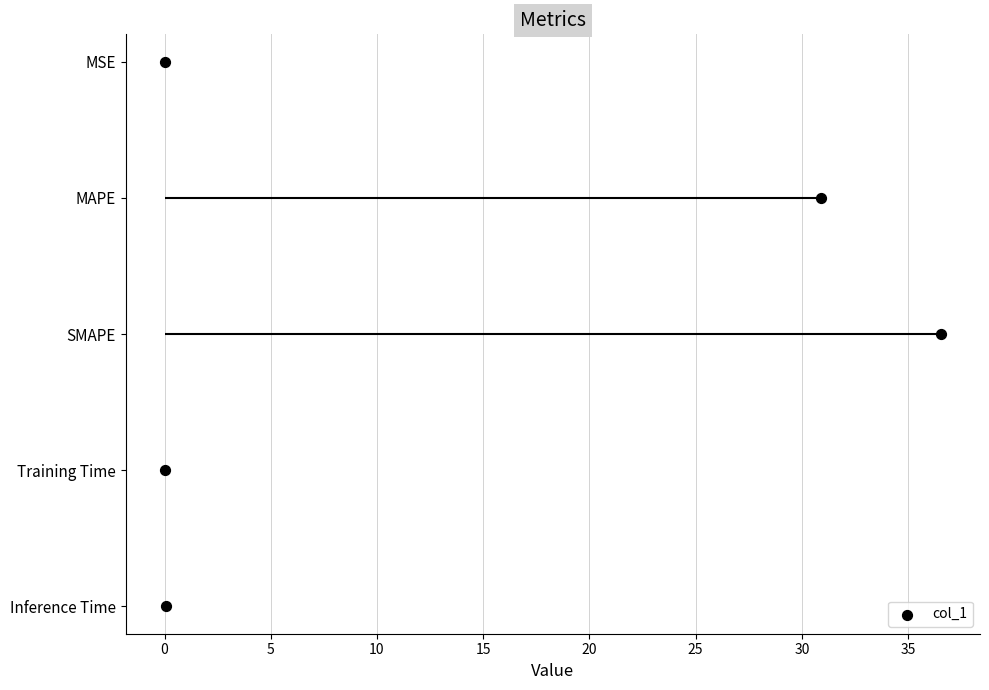

Between 5 and 10, which is larger?

10